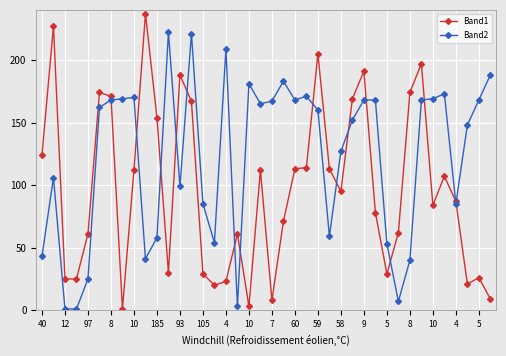

True or false: Band2 has more than 0 points higher than both neighbors.

True